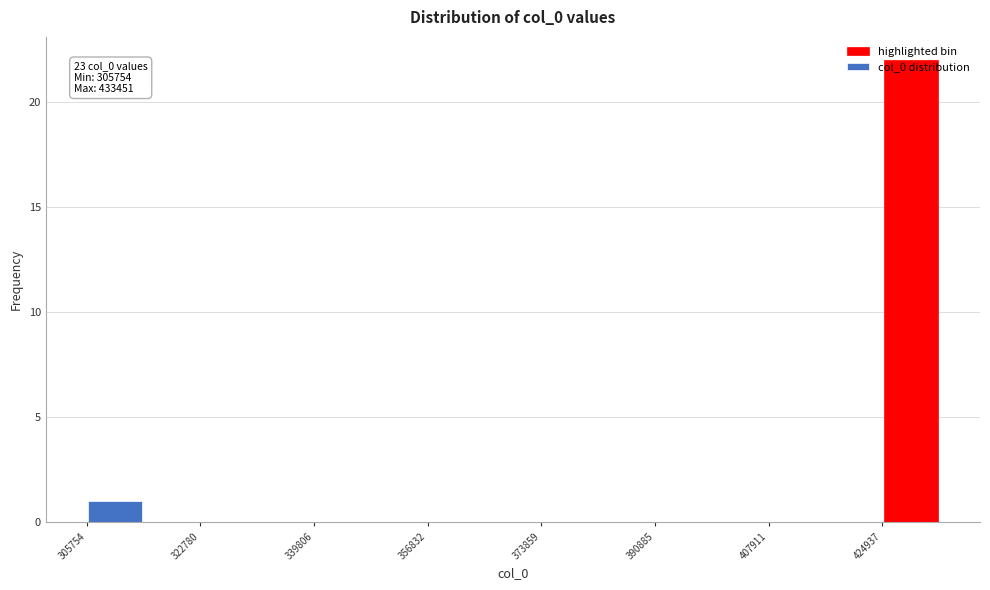

Which range on the x-axis has the tallest bar?

424000 to 434000